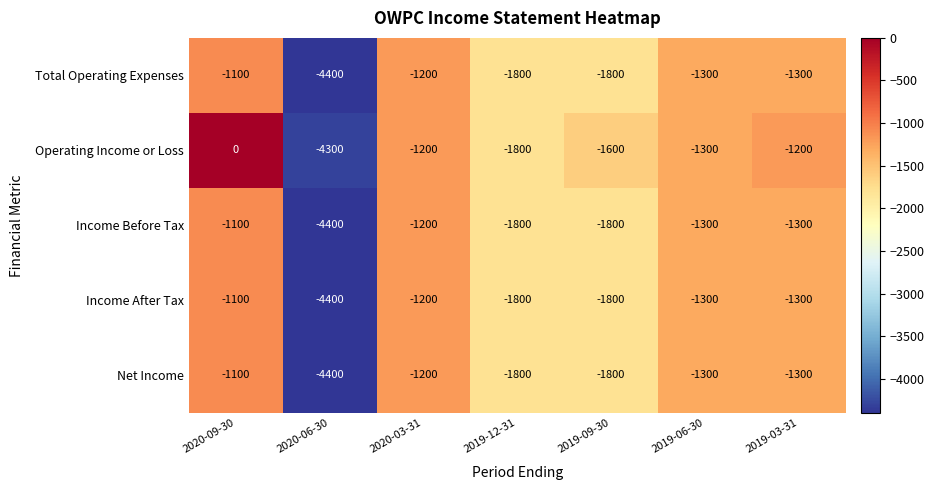

At which category does the chart reach its peak across all series?

2020-09-30